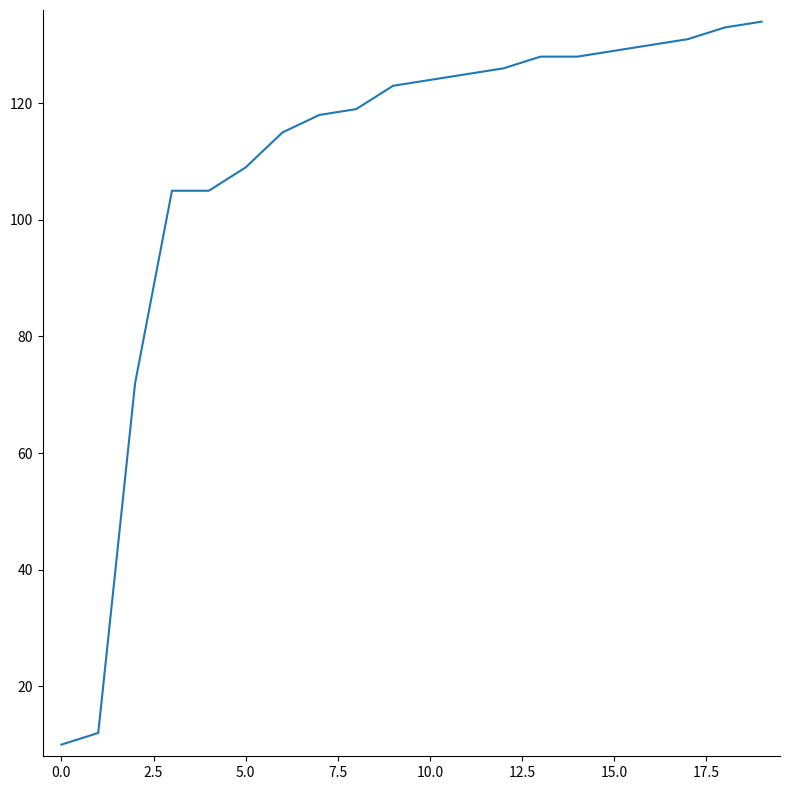

What is the difference between the maximum and minimum values?

124